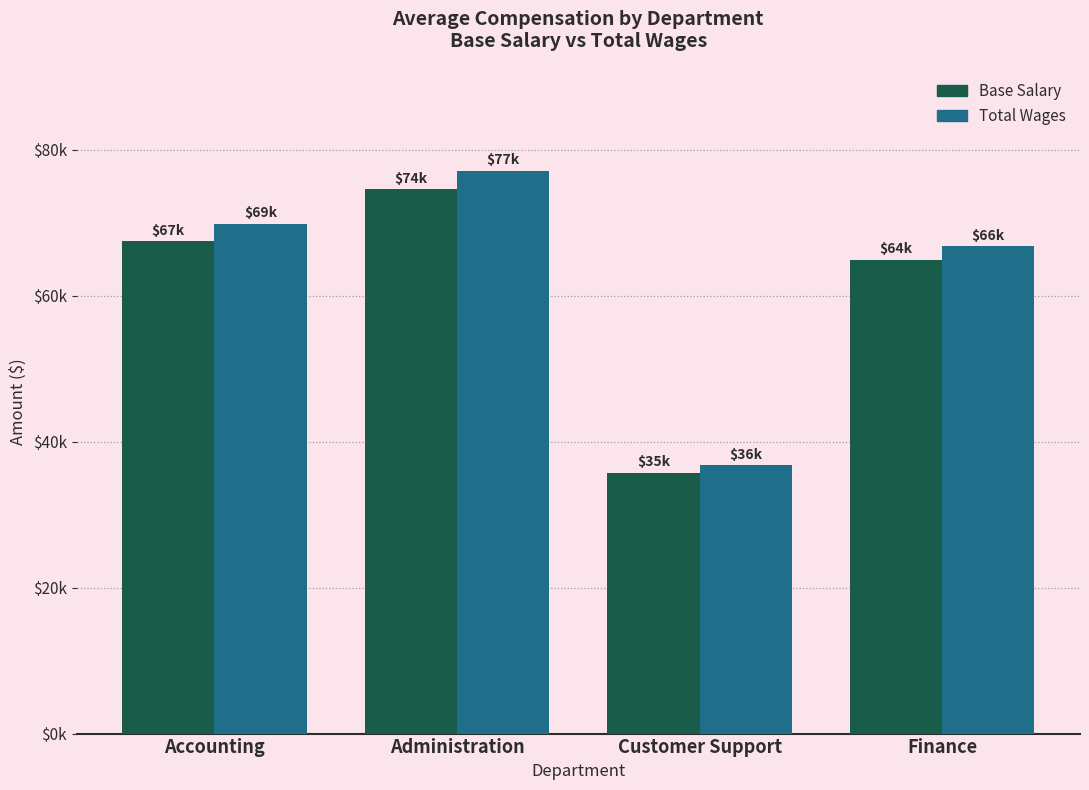

Reading left to right, list all the values displayed in this chart.

Base Salary: Accounting=67456	Administration=74580	Customer Support=35750	Finance=64931
Total Wages: Accounting=69838	Administration=77160	Customer Support=36750	Finance=66769